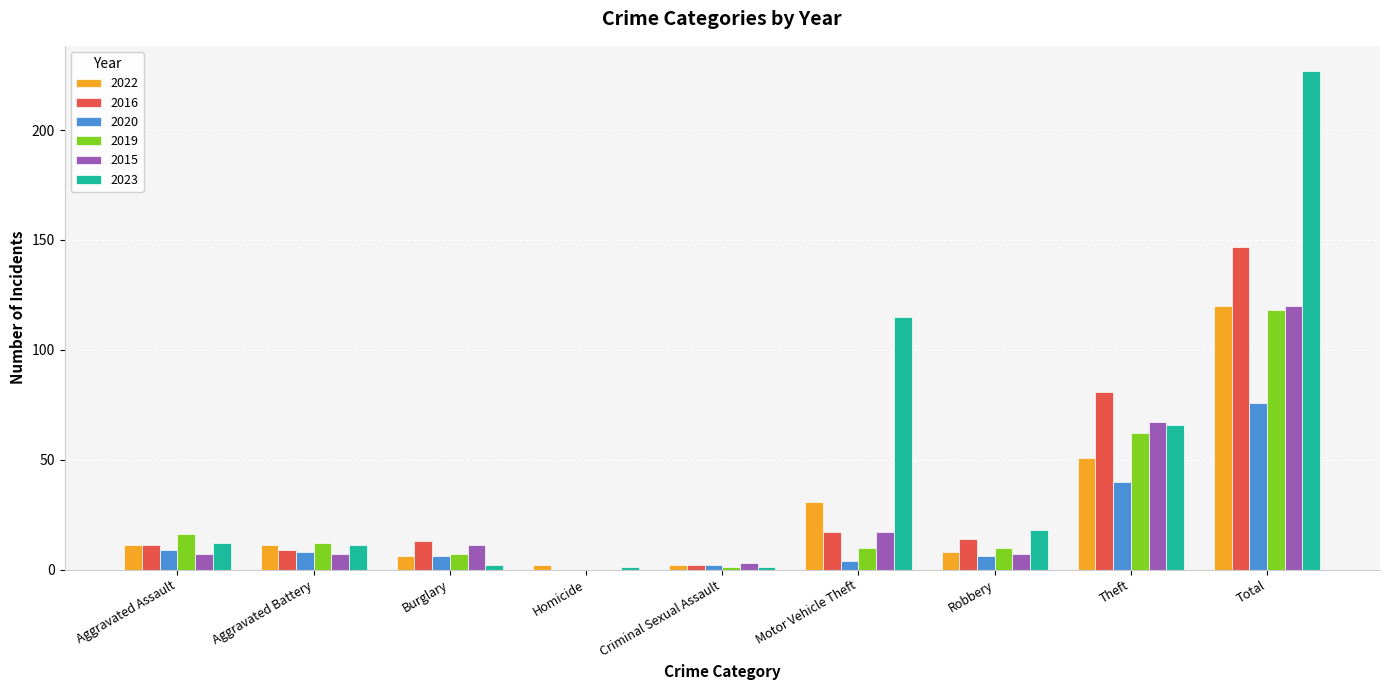

Reading left to right, list all the values displayed in this chart.

2022: Aggravated Assault=11	Aggravated Battery=11	Burglary=6	Homicide=2	Criminal Sexual Assault=2	Motor Vehicle Theft=31	Robbery=8	Theft=51	Total=120
2016: Aggravated Assault=11	Aggravated Battery=9	Burglary=13	Homicide=0	Criminal Sexual Assault=2	Motor Vehicle Theft=17	Robbery=14	Theft=81	Total=147
2020: Aggravated Assault=9	Aggravated Battery=8	Burglary=6	Homicide=0	Criminal Sexual Assault=2	Motor Vehicle Theft=4	Robbery=6	Theft=40	Total=76
2019: Aggravated Assault=16	Aggravated Battery=12	Burglary=7	Homicide=0	Criminal Sexual Assault=1	Motor Vehicle Theft=10	Robbery=10	Theft=62	Total=118
2015: Aggravated Assault=7	Aggravated Battery=7	Burglary=11	Homicide=0	Criminal Sexual Assault=3	Motor Vehicle Theft=17	Robbery=7	Theft=67	Total=120
2023: Aggravated Assault=12	Aggravated Battery=11	Burglary=2	Homicide=1	Criminal Sexual Assault=1	Motor Vehicle Theft=115	Robbery=18	Theft=66	Total=227